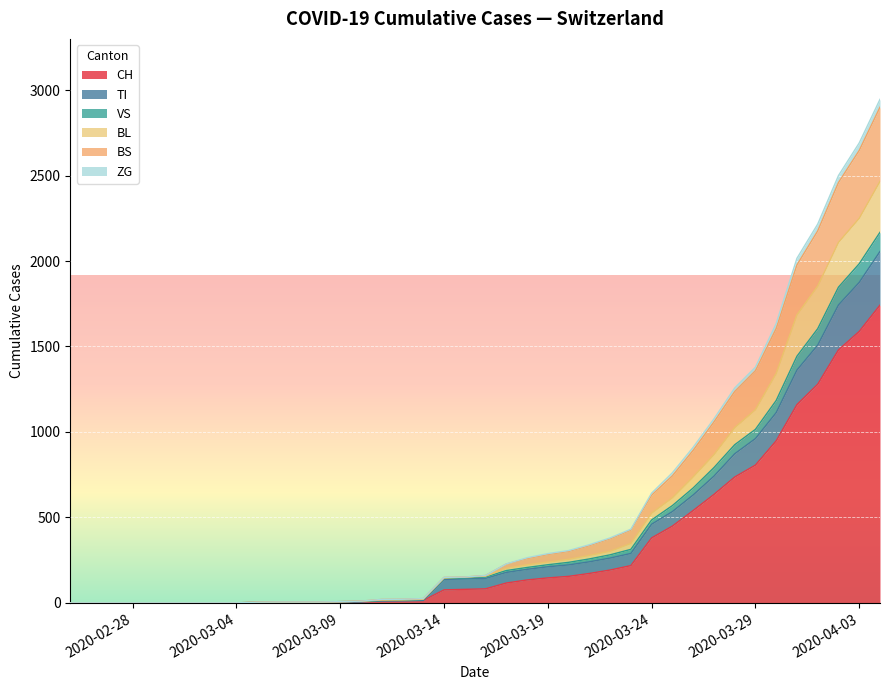

What is the maximum value for CH?

1742